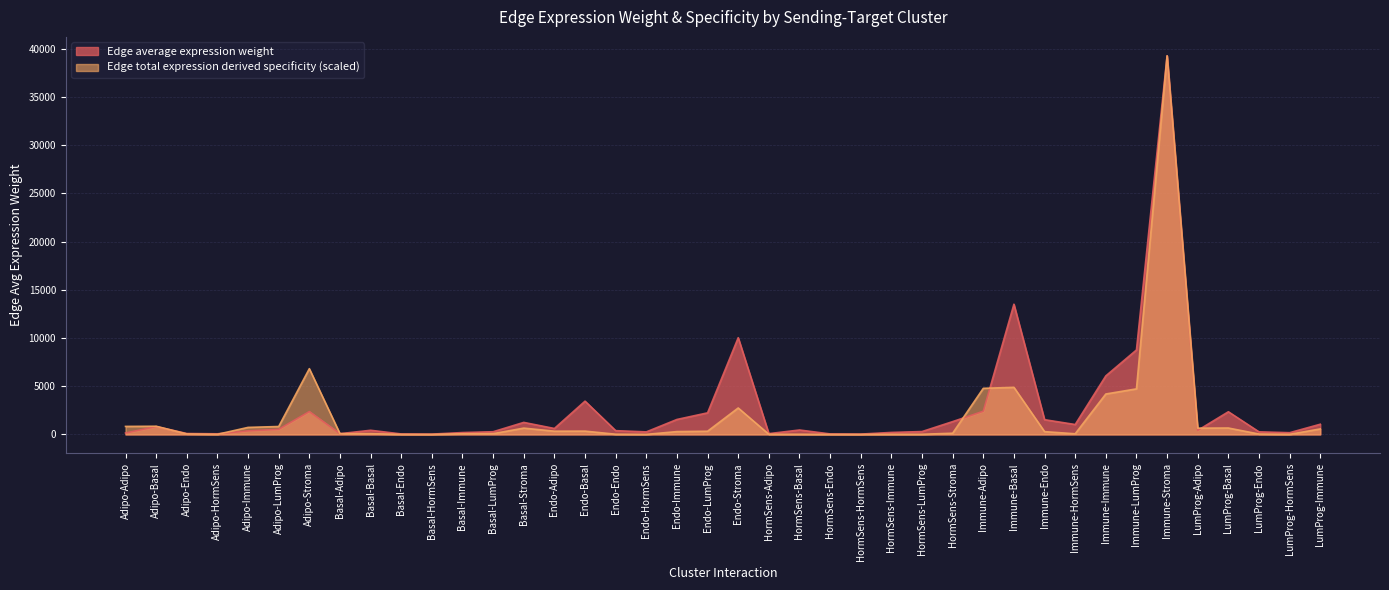

What is the difference between the maximum and minimum values in the Edge average expression weight series?

39242.0